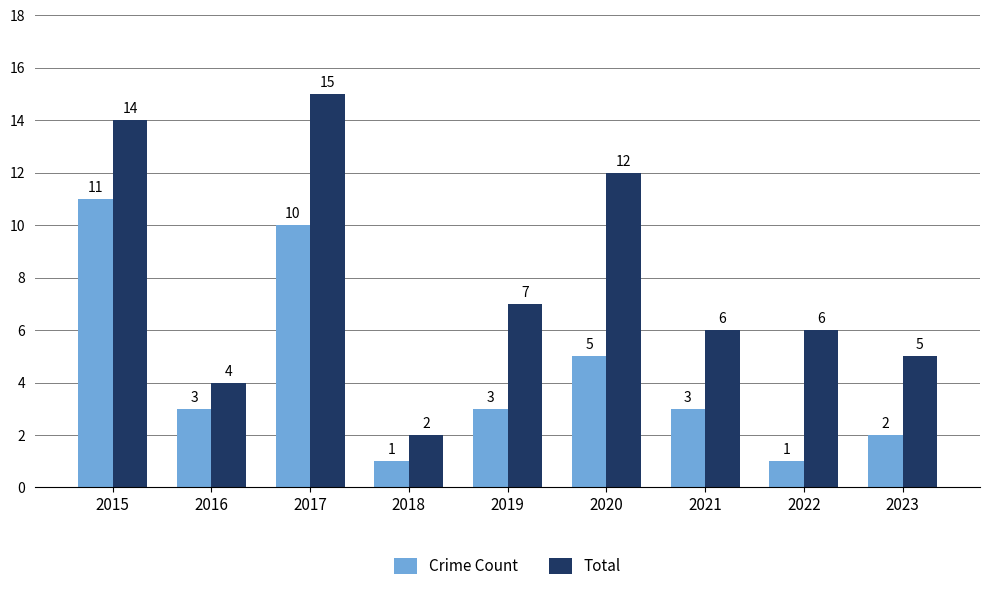

At which label is Crime Count closest to 6?

2020